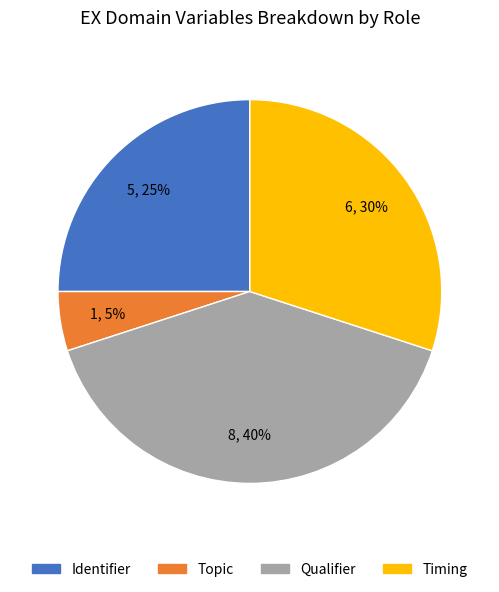

To the nearest percent, what is the difference between the largest and smallest slice percentages?

35%